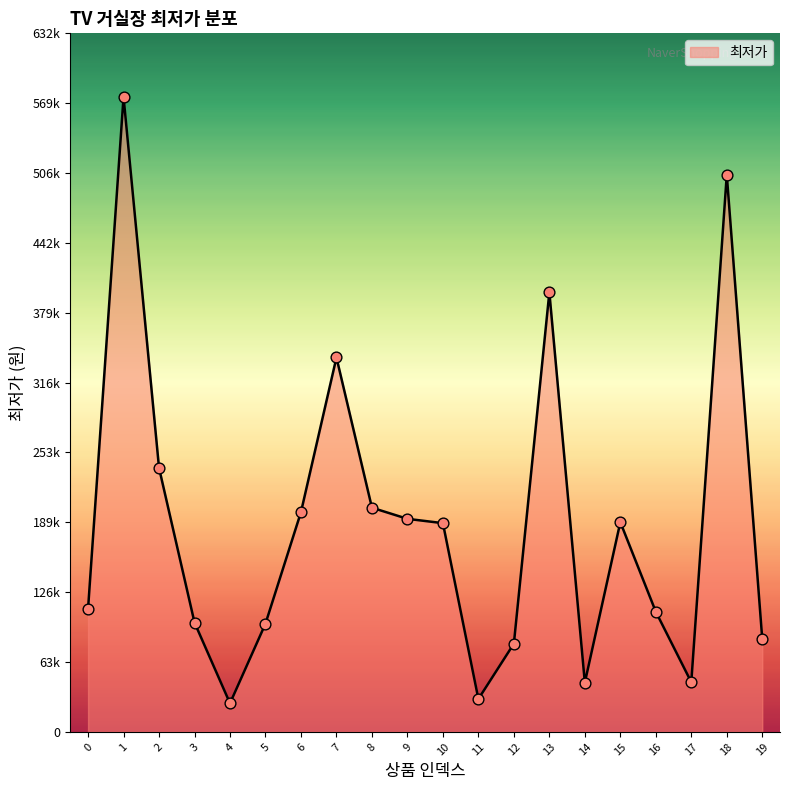

Between 4 and 16, which is larger?

16